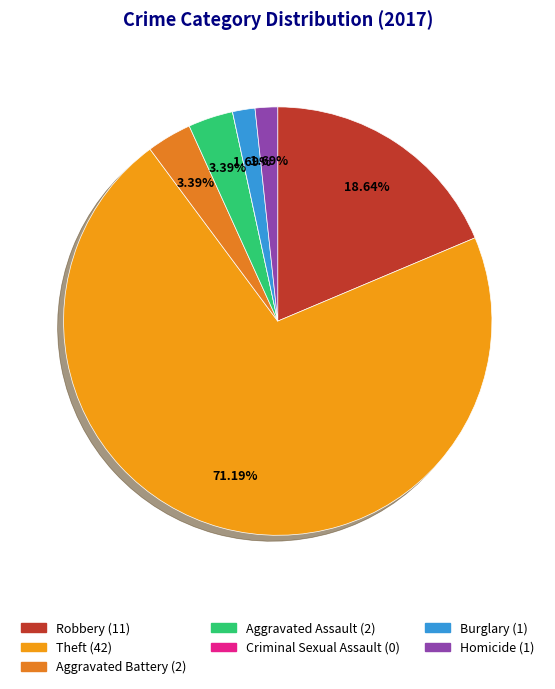

Count the number of slices in the pie.

7